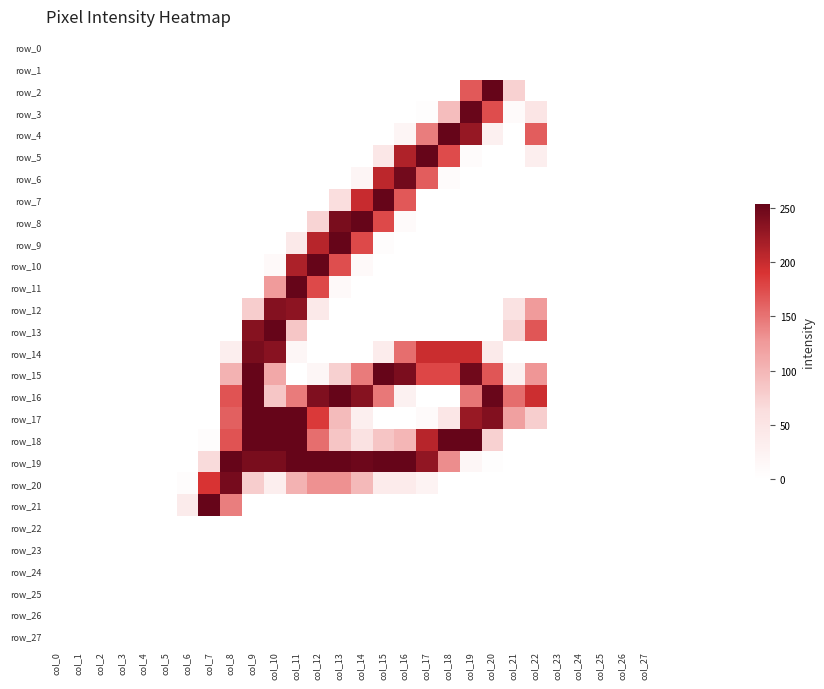

Reading left to right, what are all the values shown in this chart?

row_0: 0	0	0	0	0	0	0	0	0	0	0	0	0	0	0	0	0	0	0	0	0	0	0	0	0	0	0	0
row_1: 0	0	0	0	0	0	0	0	0	0	0	0	0	0	0	0	0	0	0	0	0	0	0	0	0	0	0	0
row_2: 0	0	0	0	0	0	0	0	0	0	0	0	0	0	0	0	0	0	0	166	254	75	0	0	0	0	0	0
row_3: 0	0	0	0	0	0	0	0	0	0	0	0	0	0	0	0	0	2	94	252	174	9	50	0	0	0	0	0
row_4: 0	0	0	0	0	0	0	0	0	0	0	0	0	0	0	0	19	144	254	227	28	0	164	0	0	0	0	0
row_5: 0	0	0	0	0	0	0	0	0	0	0	0	0	0	0	45	213	254	175	6	0	0	32	0	0	0	0	0
row_6: 0	0	0	0	0	0	0	0	0	0	0	0	0	0	18	206	247	164	6	0	0	0	0	0	0	0	0	0
row_7: 0	0	0	0	0	0	0	0	0	0	0	0	0	62	200	254	167	0	0	0	0	0	0	0	0	0	0	0
row_8: 0	0	0	0	0	0	0	0	0	0	0	0	72	243	254	176	9	0	0	0	0	0	0	0	0	0	0	0
row_9: 0	0	0	0	0	0	0	0	0	0	0	41	209	254	176	4	0	0	0	0	0	0	0	0	0	0	0	0
row_10: 0	0	0	0	0	0	0	0	0	0	10	215	254	173	10	0	0	0	0	0	0	0	0	0	0	0	0	0
row_11: 0	0	0	0	0	0	0	0	0	0	125	254	176	10	0	0	0	0	0	0	0	0	0	0	0	0	0	0
row_12: 0	0	0	0	0	0	0	0	0	79	237	232	42	0	0	0	0	0	0	0	0	54	125	0	0	0	0	0
row_13: 0	0	0	0	0	0	0	0	0	236	254	85	0	0	0	0	0	0	0	0	0	73	168	0	0	0	0	0
row_14: 0	0	0	0	0	0	0	0	31	243	235	17	0	0	0	35	153	198	198	198	40	0	0	0	0	0	0	0
row_15: 0	0	0	0	0	0	0	0	104	254	113	0	17	76	145	255	242	178	178	248	168	26	128	0	0	0	0	0
row_16: 0	0	0	0	0	0	0	0	170	254	85	145	240	254	236	147	26	0	0	148	252	154	197	0	0	0	0	0
row_17: 0	0	0	0	0	0	0	0	162	254	254	254	186	96	30	0	0	8	47	226	238	121	78	0	0	0	0	0
row_18: 0	0	0	0	0	0	0	4	170	254	254	254	153	86	54	86	100	209	254	254	75	0	0	0	0	0	0	0
row_19: 0	0	0	0	0	0	0	66	254	243	243	254	254	254	250	254	254	230	134	16	2	0	0	0	0	0	0	0
row_20: 0	0	0	0	0	0	5	190	245	79	31	104	131	131	97	37	37	22	0	0	0	0	0	0	0	0	0	0
row_21: 0	0	0	0	0	0	38	254	143	0	0	0	0	0	0	0	0	0	0	0	0	0	0	0	0	0	0	0
row_22: 0	0	0	0	0	0	0	0	0	0	0	0	0	0	0	0	0	0	0	0	0	0	0	0	0	0	0	0
row_23: 0	0	0	0	0	0	0	0	0	0	0	0	0	0	0	0	0	0	0	0	0	0	0	0	0	0	0	0
row_24: 0	0	0	0	0	0	0	0	0	0	0	0	0	0	0	0	0	0	0	0	0	0	0	0	0	0	0	0
row_25: 0	0	0	0	0	0	0	0	0	0	0	0	0	0	0	0	0	0	0	0	0	0	0	0	0	0	0	0
row_26: 0	0	0	0	0	0	0	0	0	0	0	0	0	0	0	0	0	0	0	0	0	0	0	0	0	0	0	0
row_27: 0	0	0	0	0	0	0	0	0	0	0	0	0	0	0	0	0	0	0	0	0	0	0	0	0	0	0	0